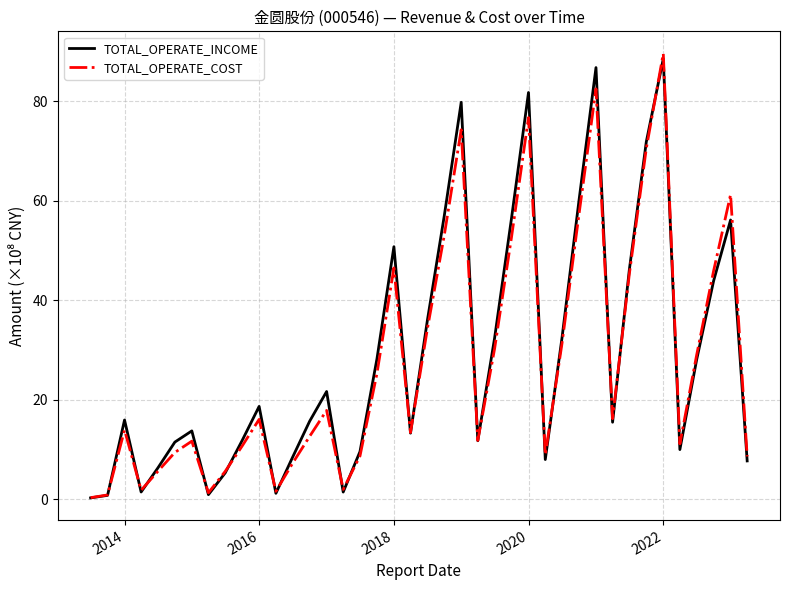

True or false: TOTAL_OPERATE_COST has more than 2 points higher than both neighbors.

True